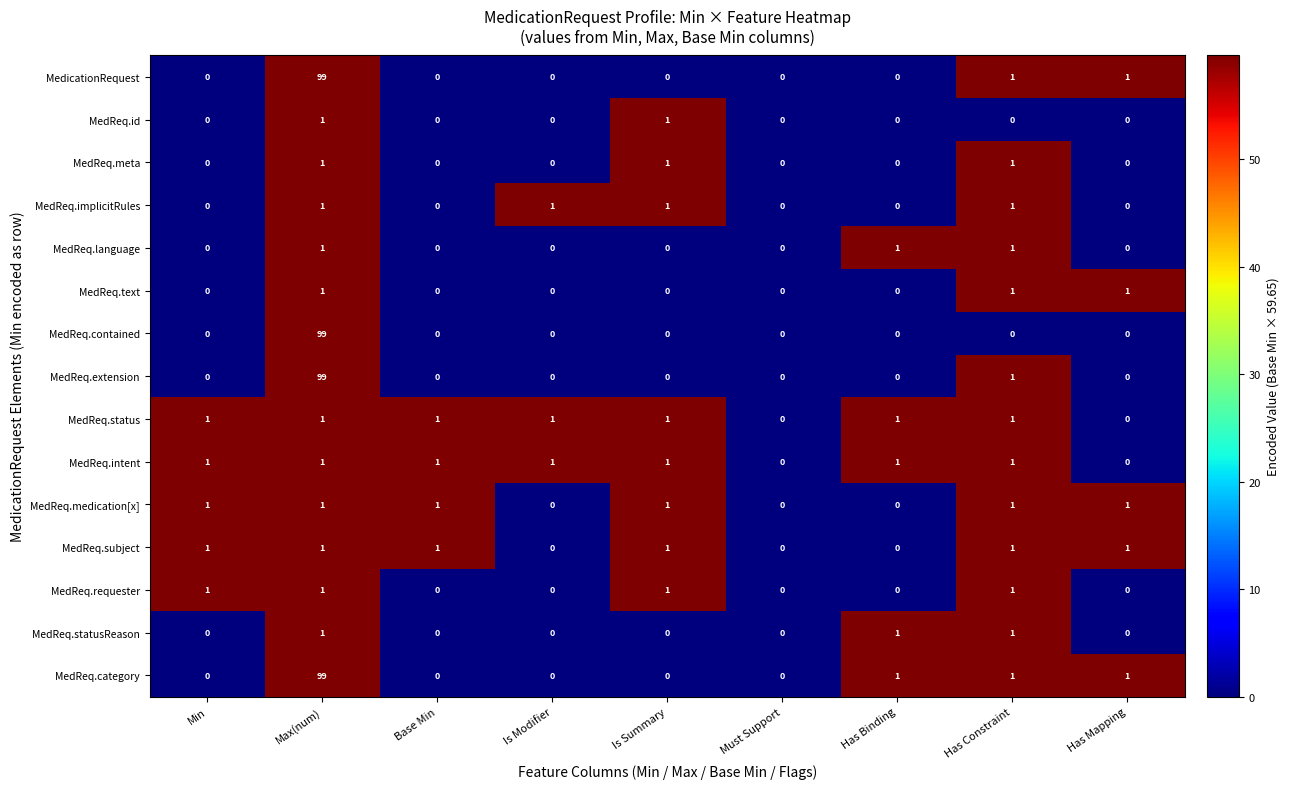

The MedReq.contained series shows 0 at Has Mapping. True or false?

True